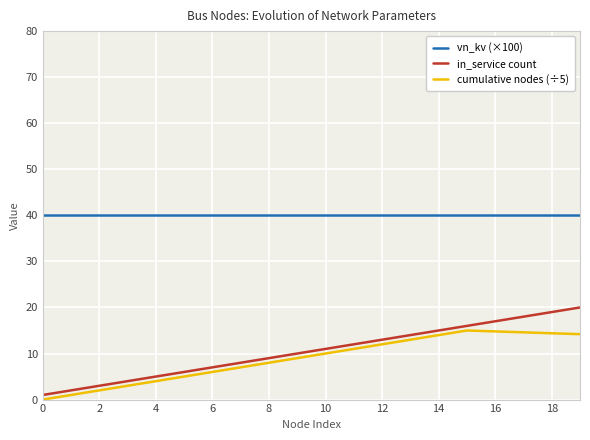

True or false: vn_kv (×100) and in_service count intersect in this chart.

False